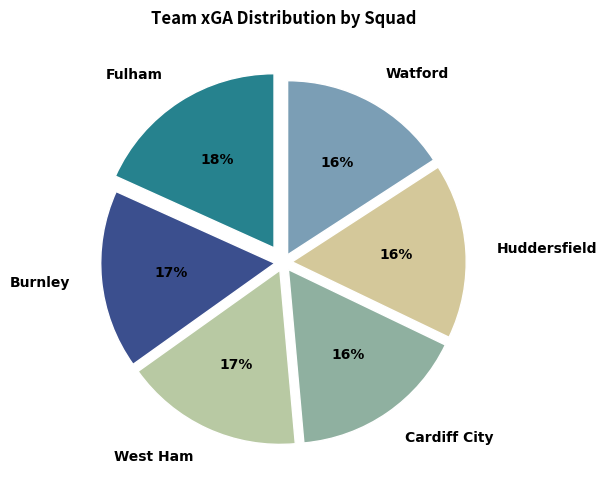

True or false: Cardiff City accounts for 4% of the total.

False